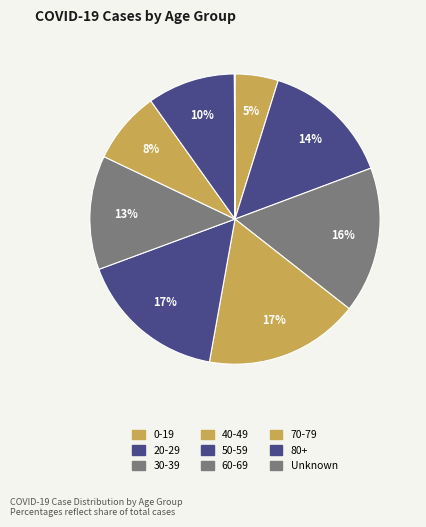

Is the sum of 30-39 and 70-79 greater than half?

No